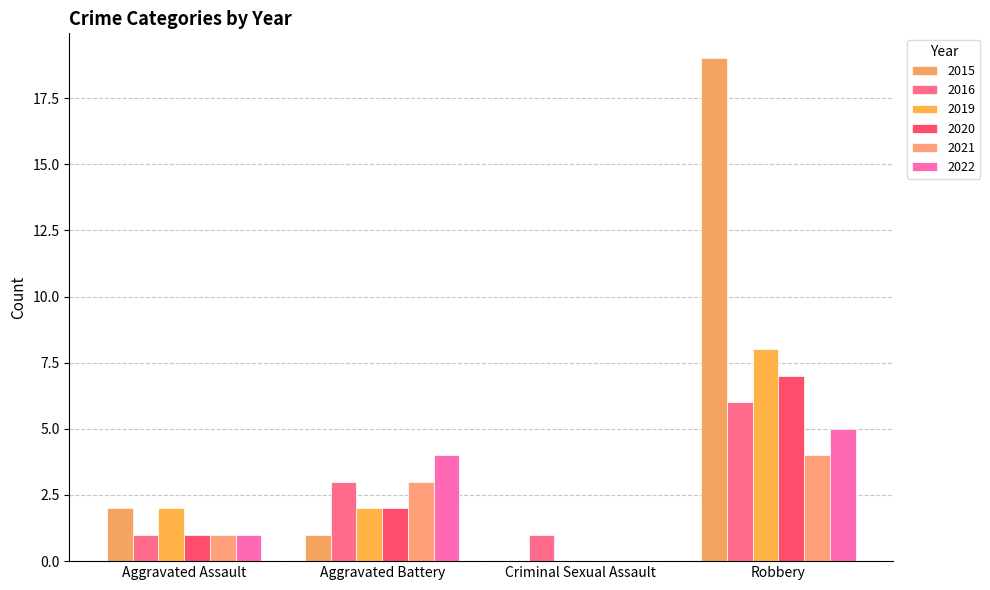

At which category does the chart reach its peak across all series?

Robbery